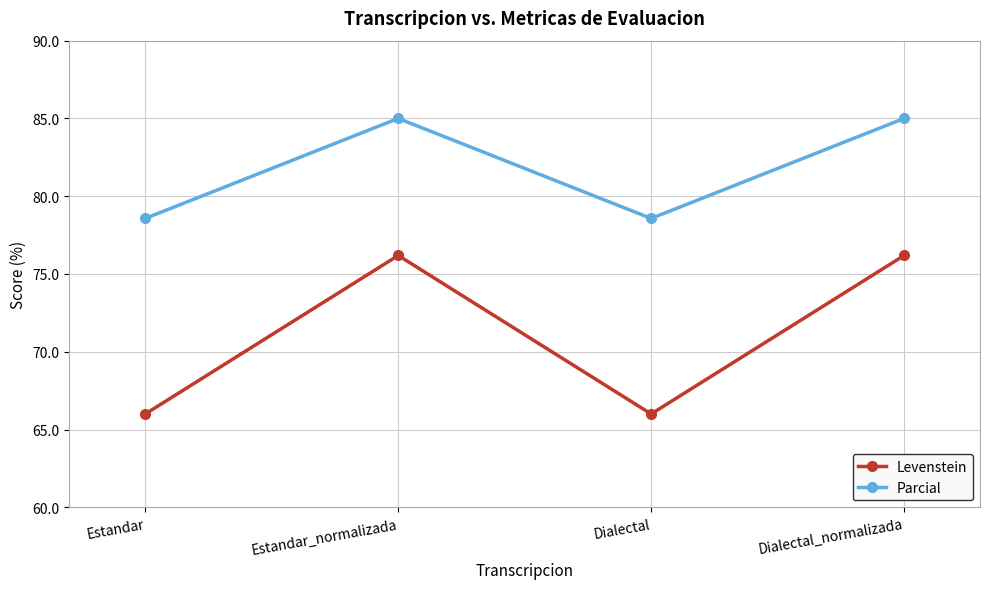

True or false: Parcial and Levenstein intersect in this chart.

False